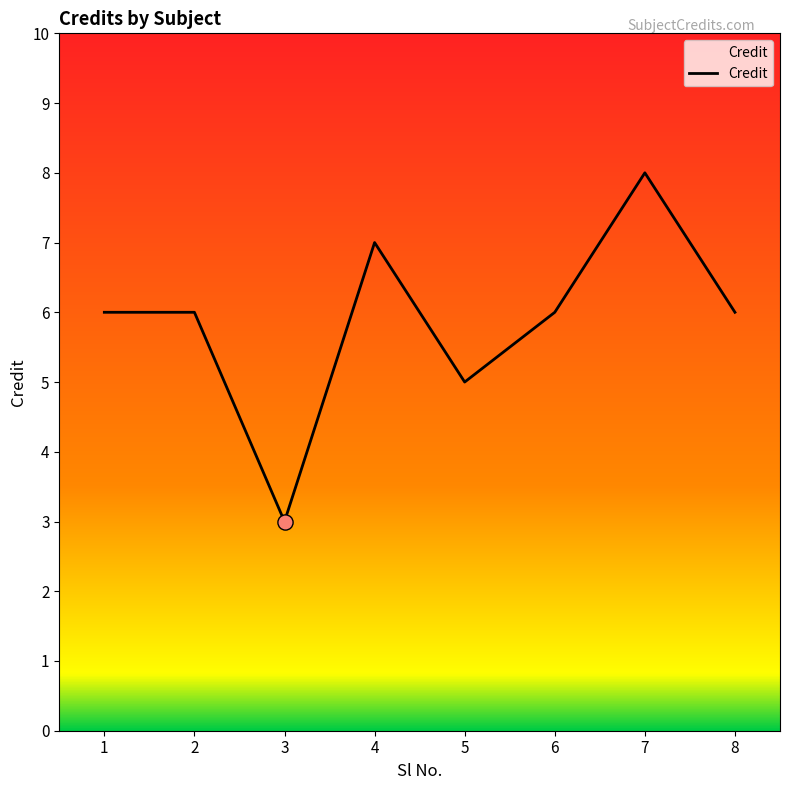

What is the change in value from 3 to 5?

+2